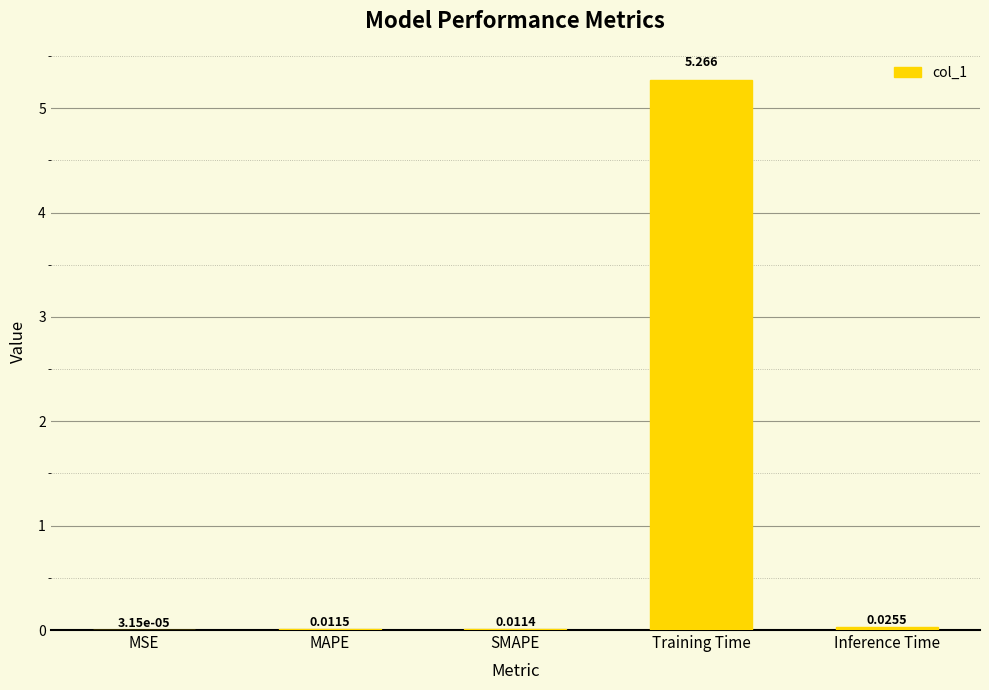

At which category does the chart reach its peak across all series?

Training Time